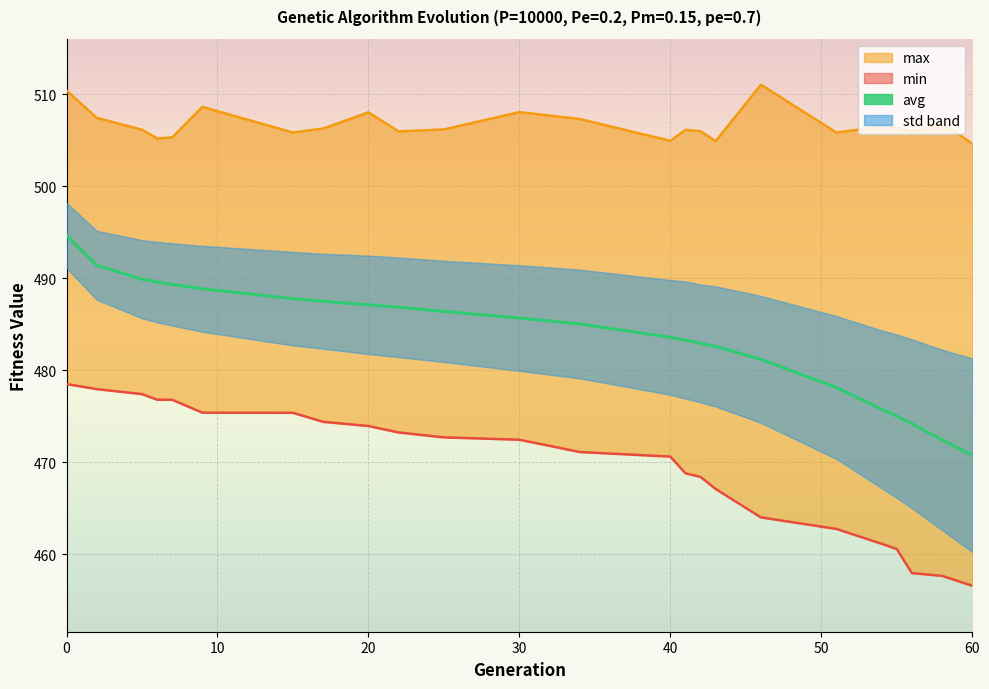

True or false: avg has a value of 786.2 at 19.

False